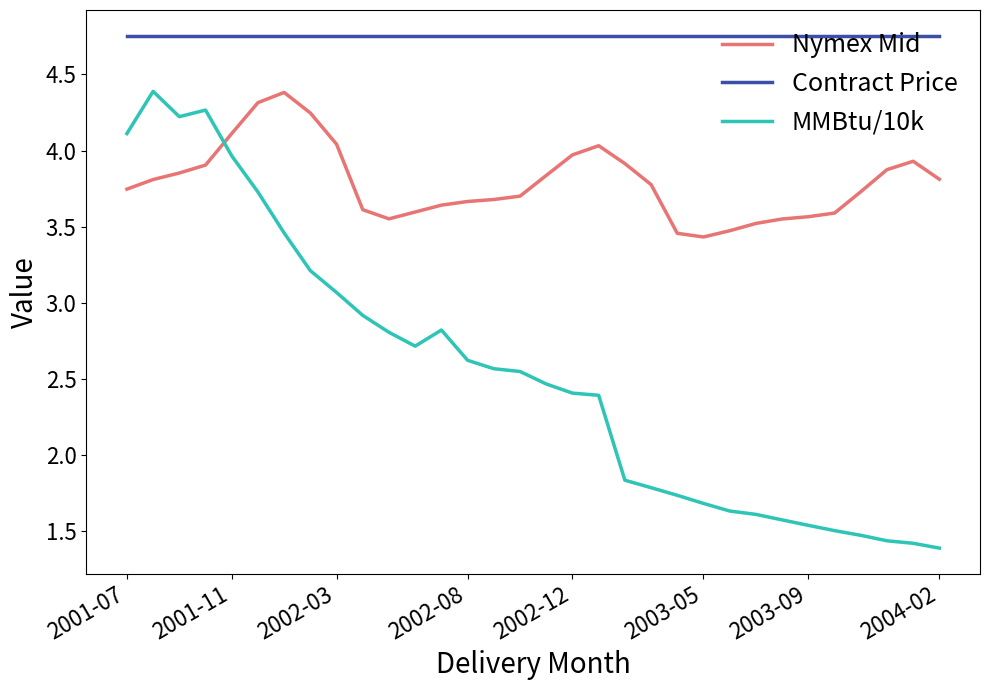

What is the sum of all Contract Price values?

152.2